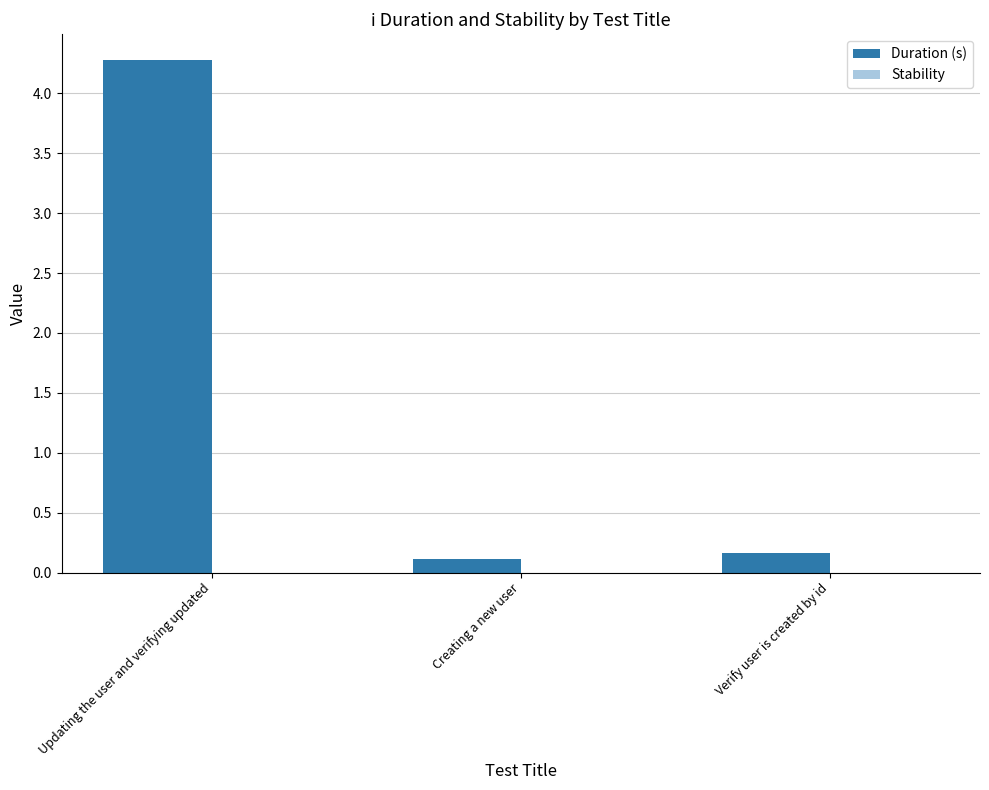

What is the approximate value at Updating the user and verifying updated?

4.3